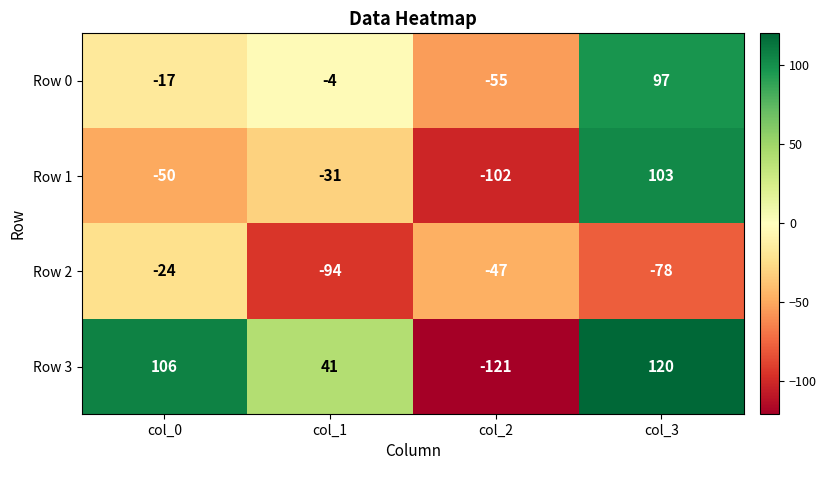

At which category is the sum across all series the highest?

col_3